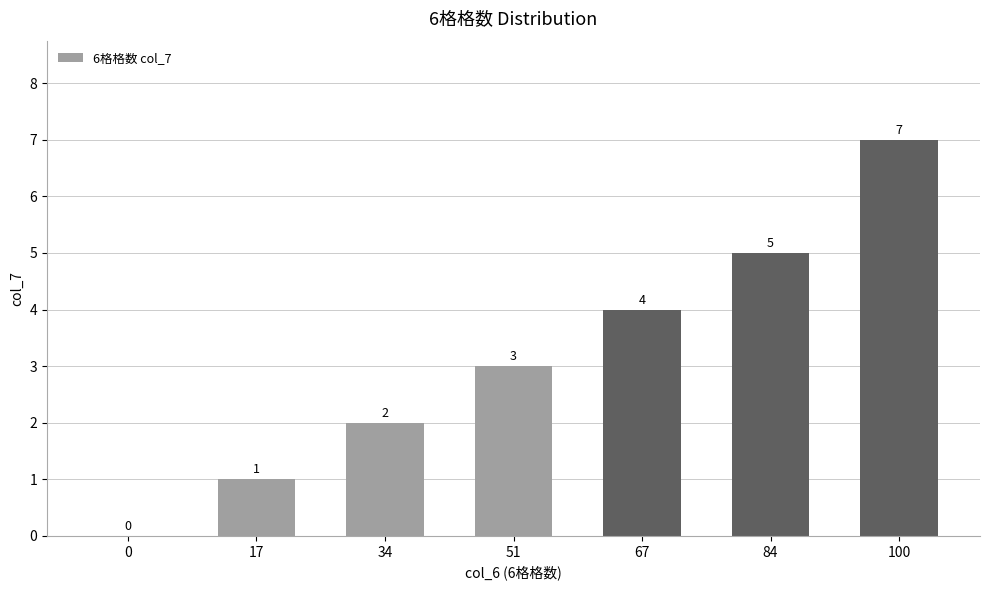

What is the maximum value shown in the chart?

7